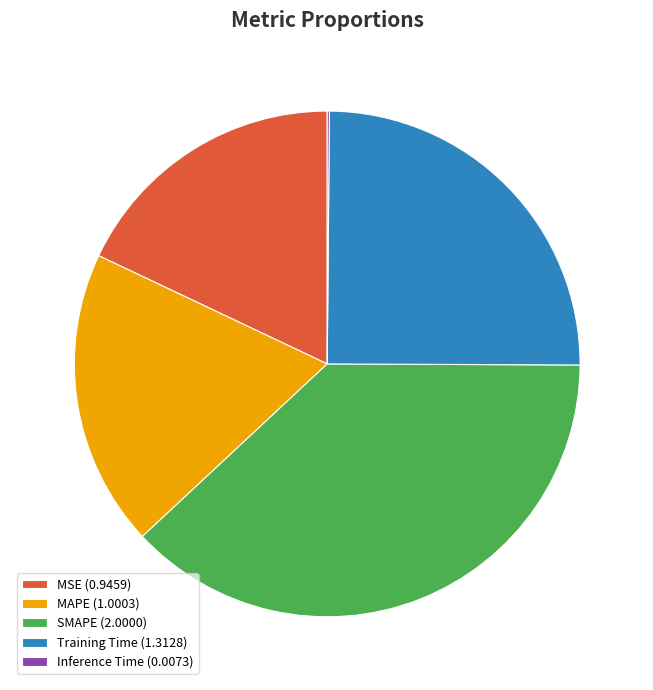

Does any single category account for the majority?

No